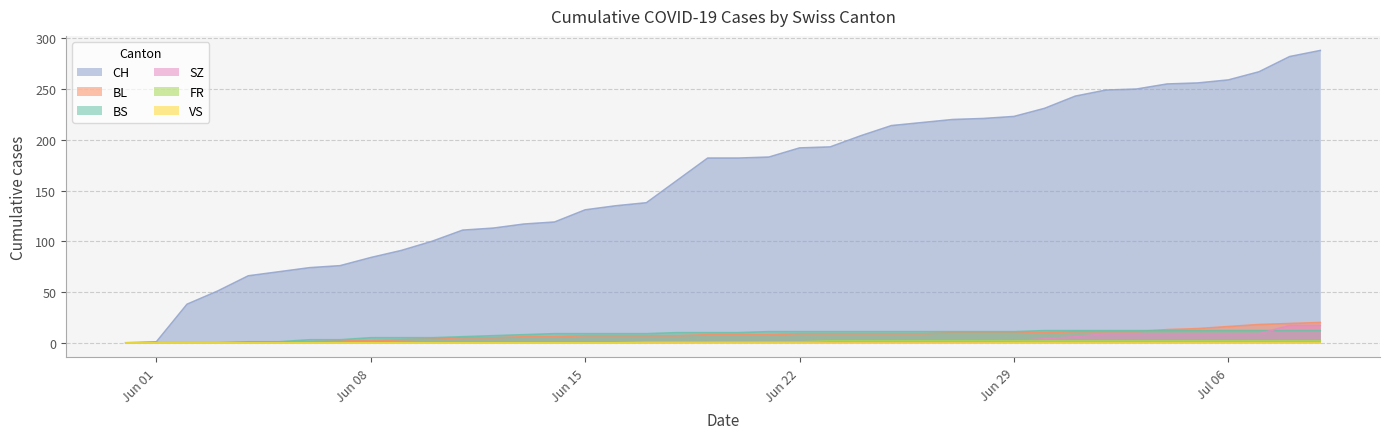

What is the difference between the second highest and minimum values in the FR series?

2